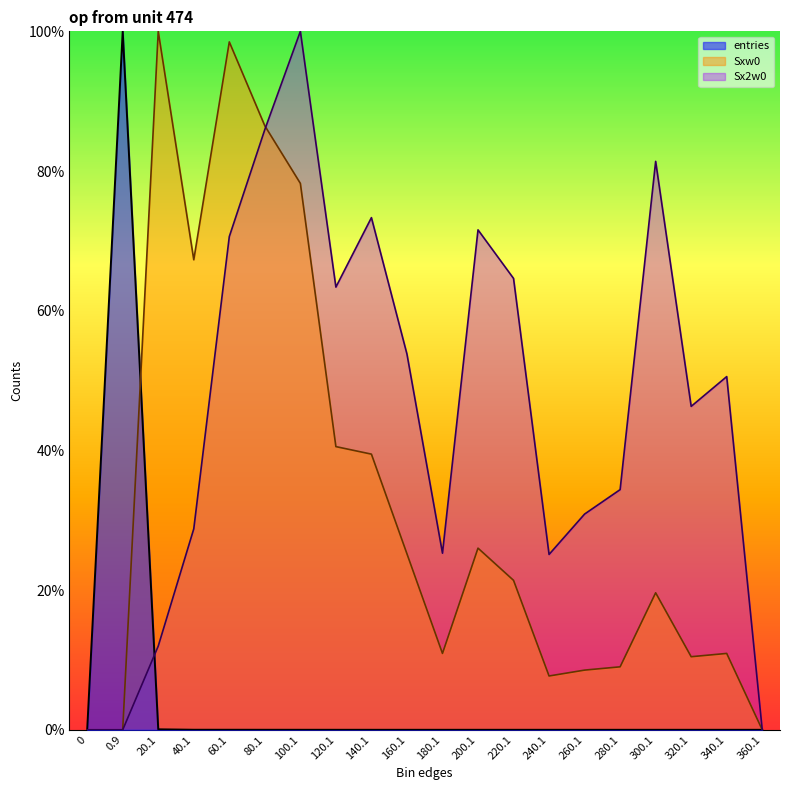

Reading right to left, transcribe all the data shown in this chart.

entries: 360.1=0.0	340.1=0.0	320.1=0.0	300.1=0.0	280.1=0.0	260.1=0.0	240.1=0.0	220.1=0.0	200.1=0.0	180.1=0.0	160.1=0.0	140.1=0.0	120.1=0.0	100.1=0.0	80.1=0.0	60.1=0.0	40.1=0.0	20.1=0.1	0.9=100.0	0=0.0
Sxw0: 360.1=0.0	340.1=10.9	320.1=10.5	300.1=19.6	280.1=9.0	260.1=8.5	240.1=7.7	220.1=21.4	200.1=26.0	180.1=10.9	160.1=25.2	140.1=39.5	120.1=40.5	100.1=78.2	80.1=86.5	60.1=98.5	40.1=67.3	20.1=100.0	0.9=0.0	0=0.0
Sx2w0: 360.1=0.0	340.1=50.6	320.1=46.3	300.1=81.4	280.1=34.4	260.1=30.9	240.1=25.1	220.1=64.6	200.1=71.6	180.1=25.3	160.1=53.8	140.1=73.3	120.1=63.4	100.1=100.0	80.1=85.9	60.1=70.6	40.1=28.8	20.1=12.0	0.9=0.0	0=0.0